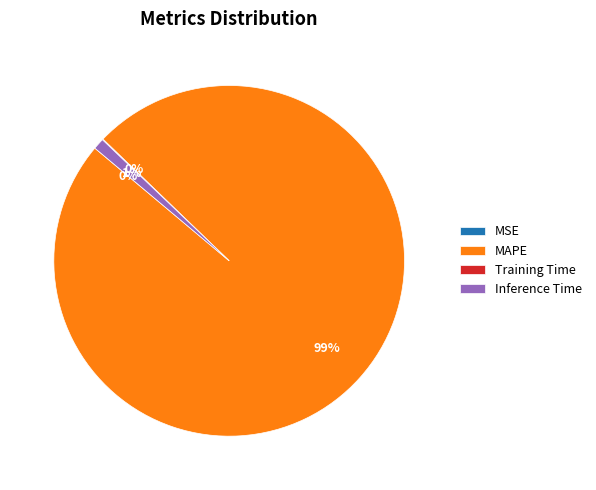

To the nearest percent, what is the average slice percentage?

25%